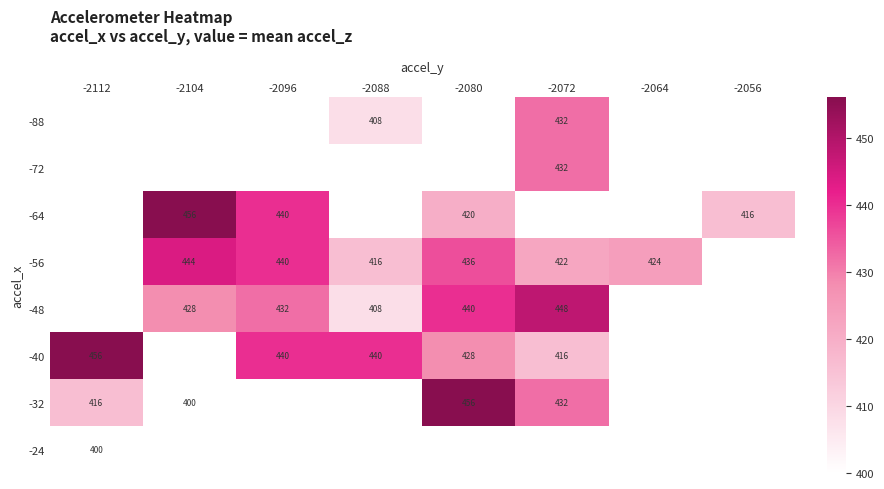

Is it true that -48 equals 440 at -2080?

True